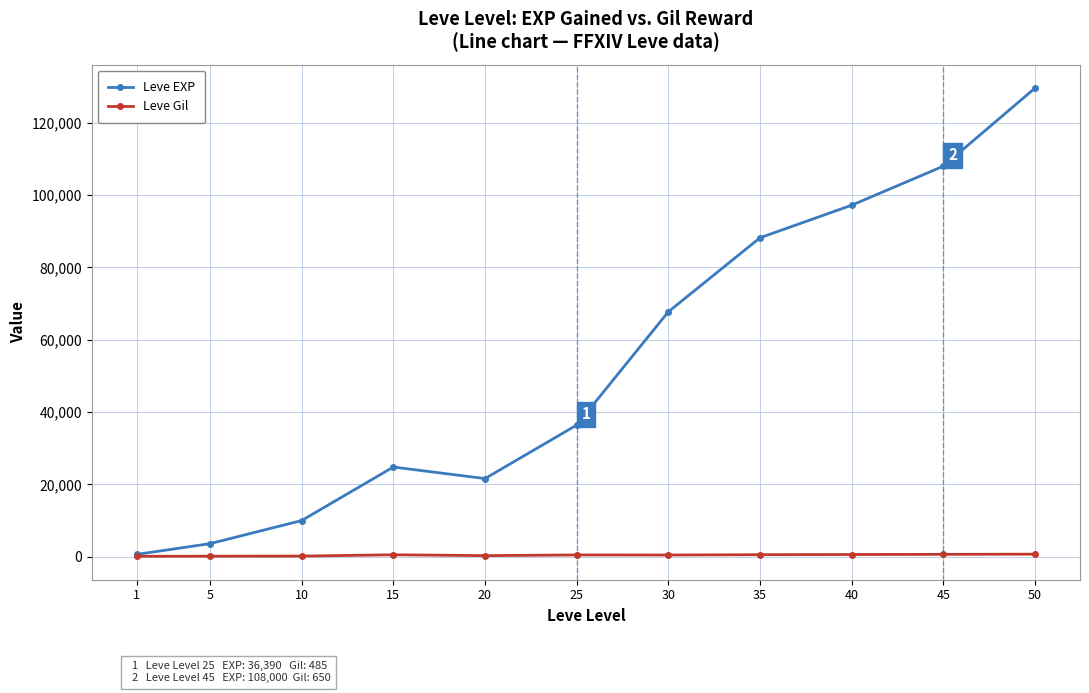

List the series in order of their overall mean, lowest first.

Leve Gil, Leve EXP